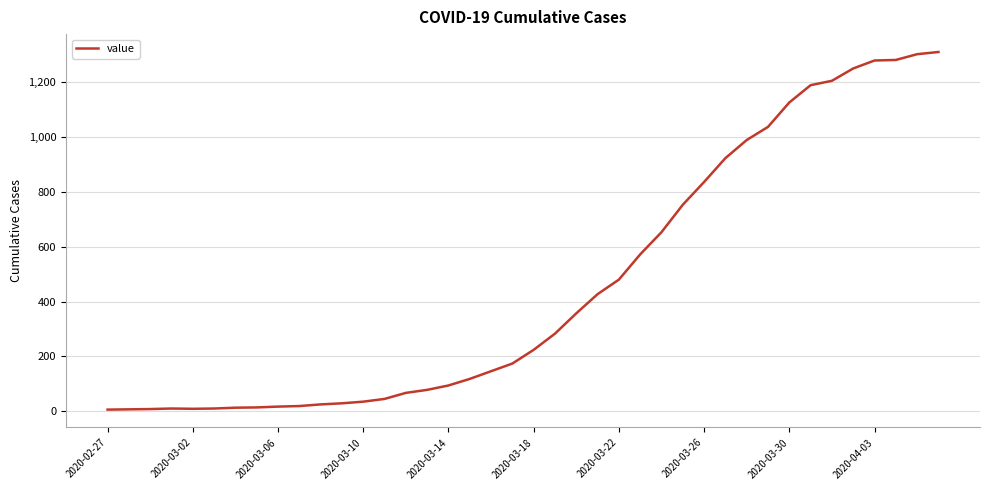

What is the difference between the maximum and minimum values?

1304